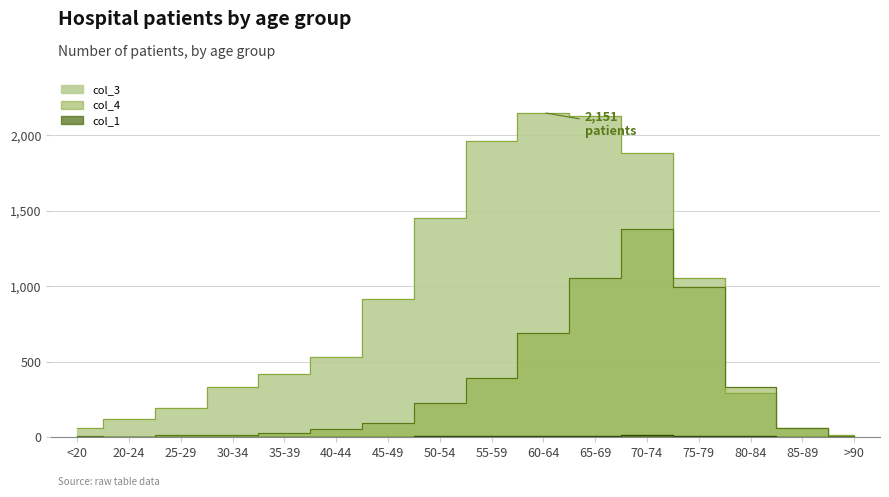

At which category does col_4 reach its first local peak?

70-74